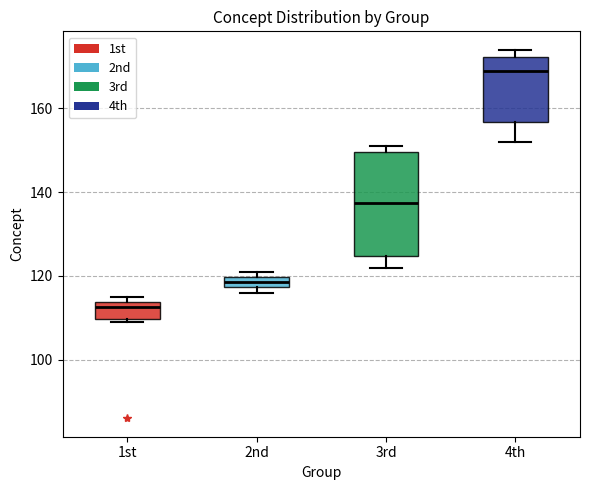

Where is the lower edge of the box for 3rd on the y-axis? The values are not printed on the chart, so give them approximately, as read against the axis.

124